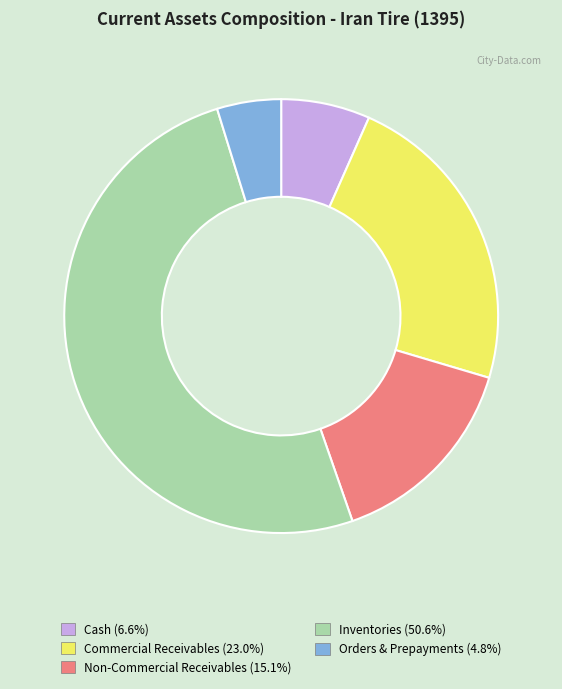

To the nearest percent, what is the difference between the largest and smallest slice percentages?

46%